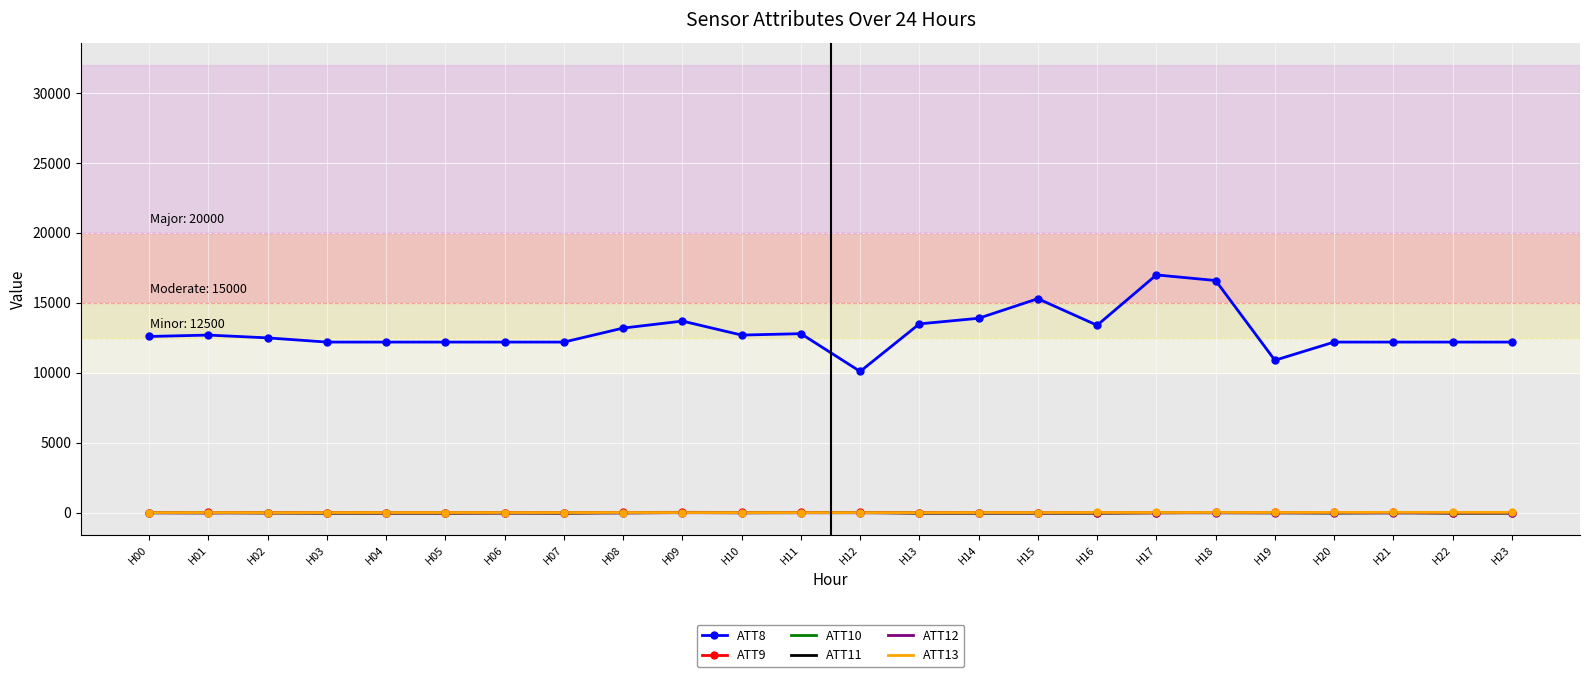

What are all the series names shown in the legend?

ATT8, ATT9, ATT10, ATT11, ATT12, ATT13